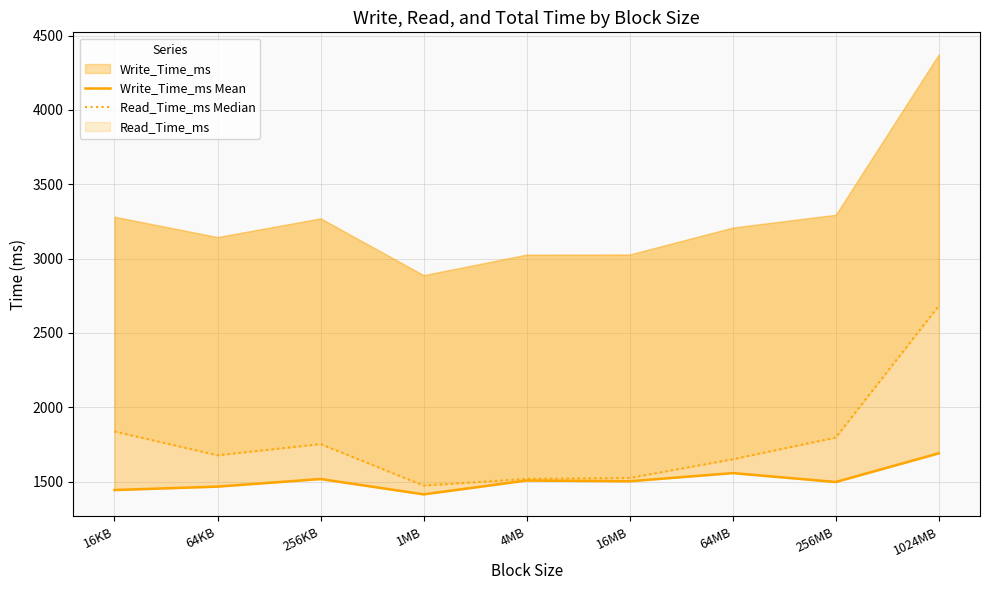

How many interior local valleys does the Write_Time_ms Mean series have?

3